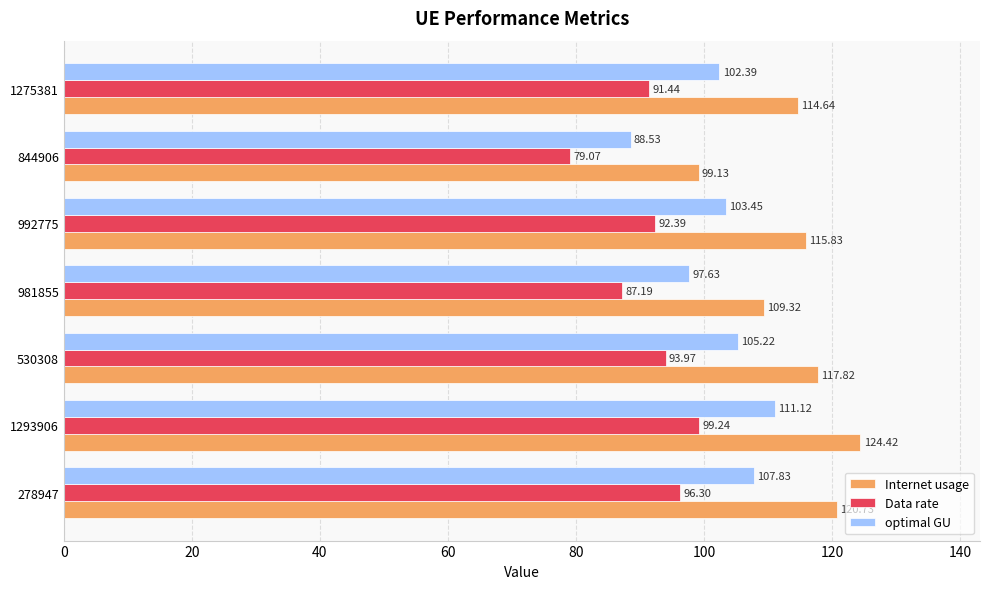

Which series has the largest range (max minus min)?

Internet usage